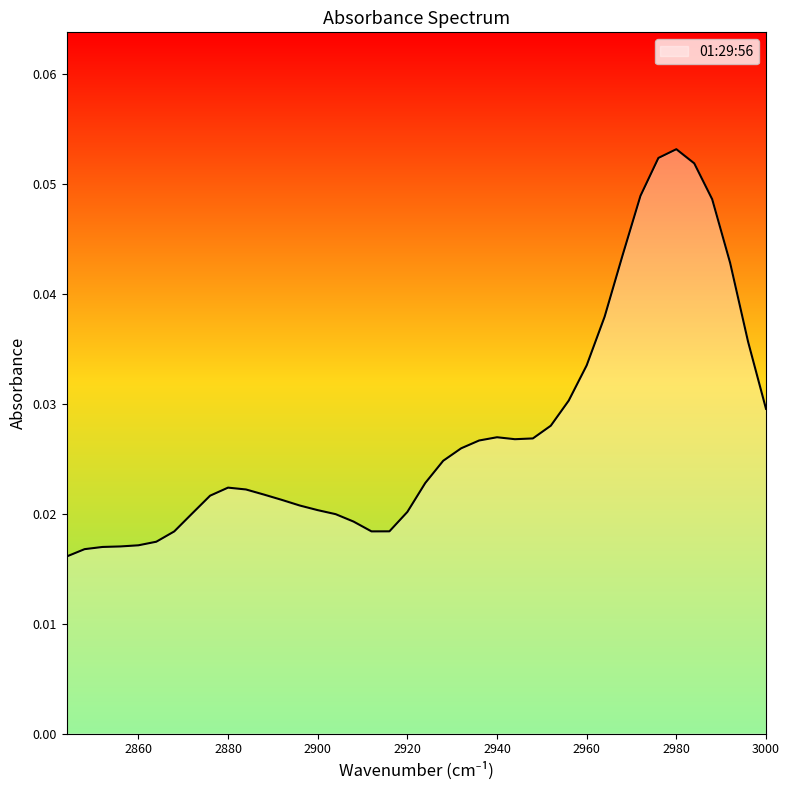

At which category does the chart reach its minimum across all series?

2844